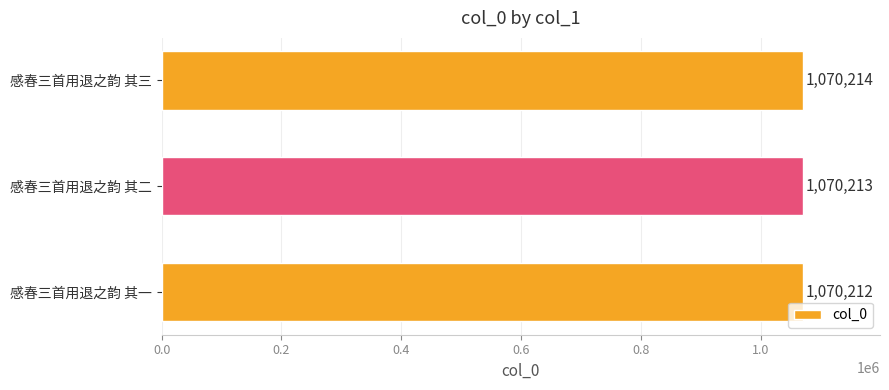

Read the value at 感春三首用退之韵 其一.

1070212